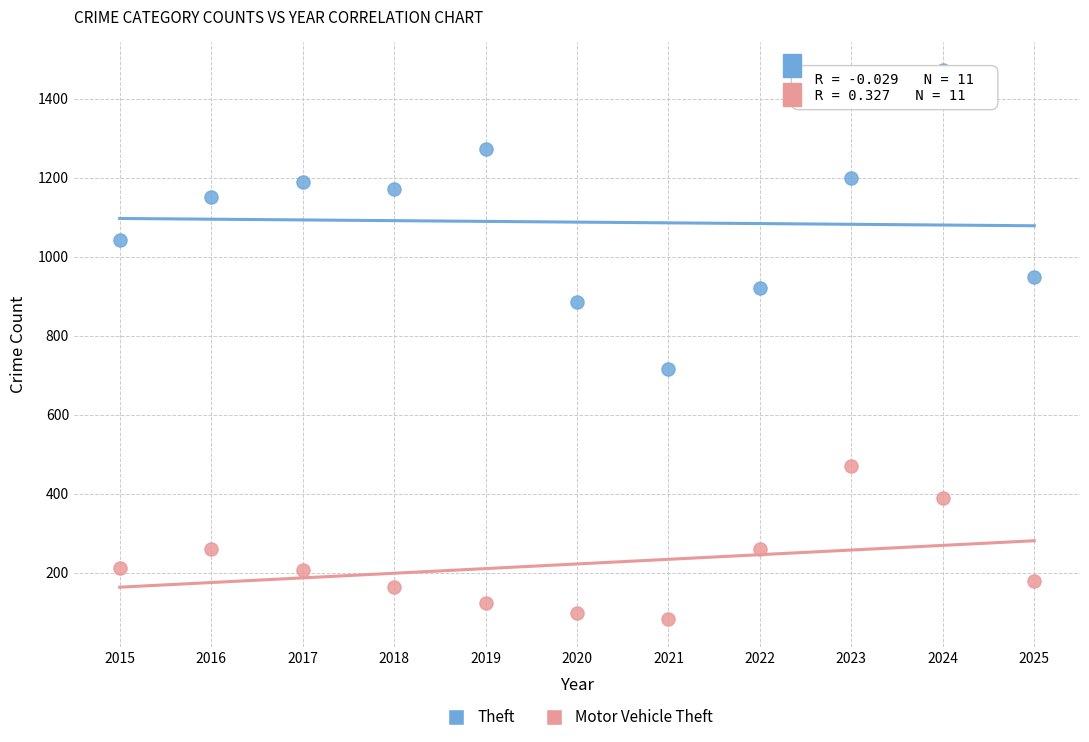

Which series contains the highest Y value?

Theft